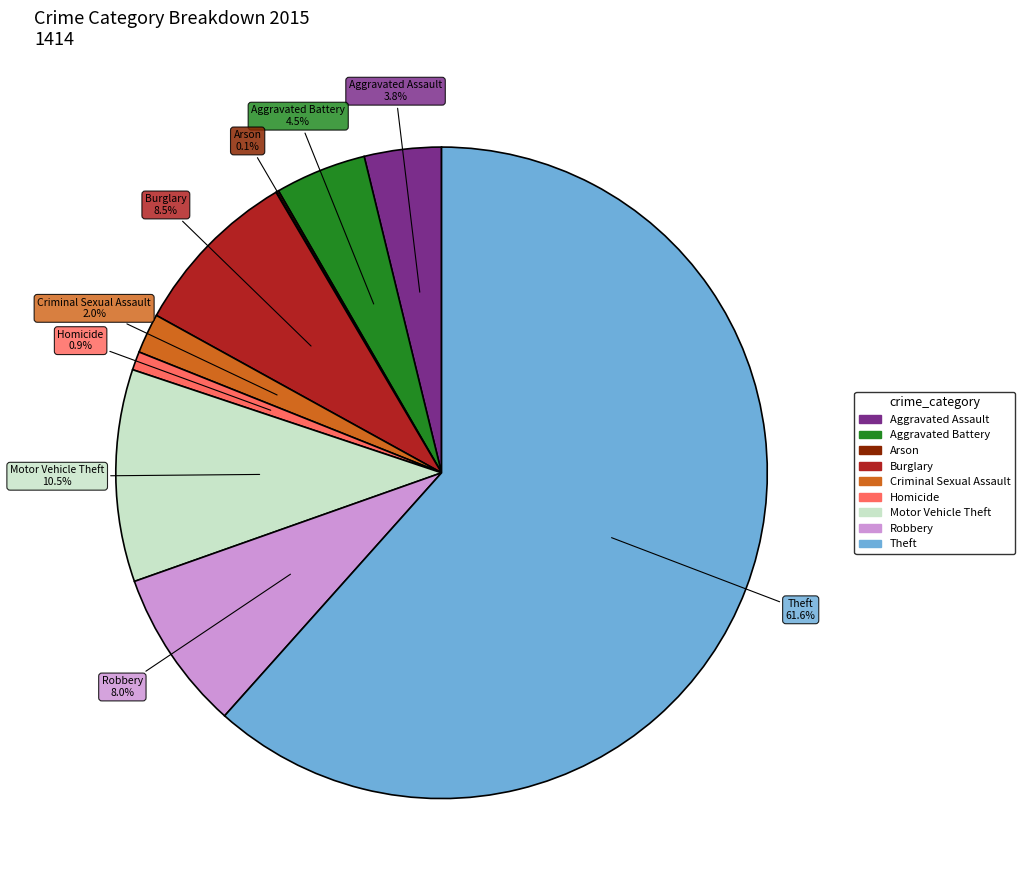

Which has a higher value, Aggravated Battery or Robbery?

Robbery